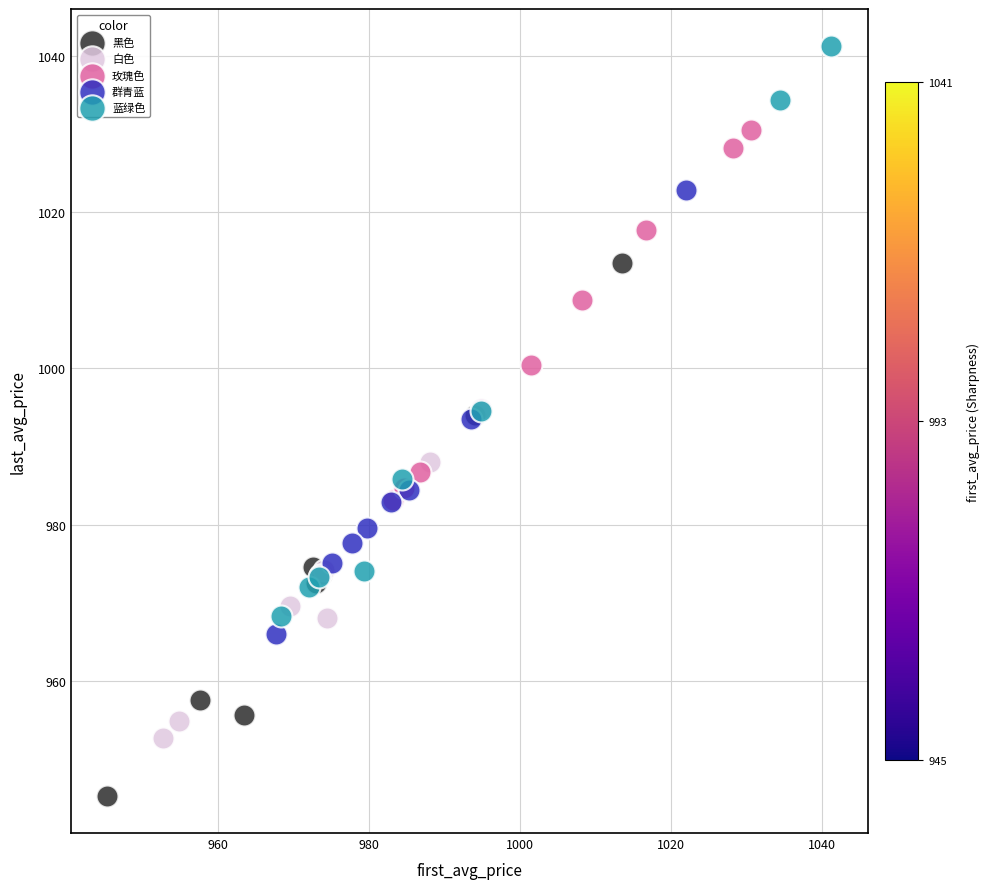

What are all the series names shown in the legend?

黑色, 白色, 玫瑰色, 群青蓝, 蓝绿色